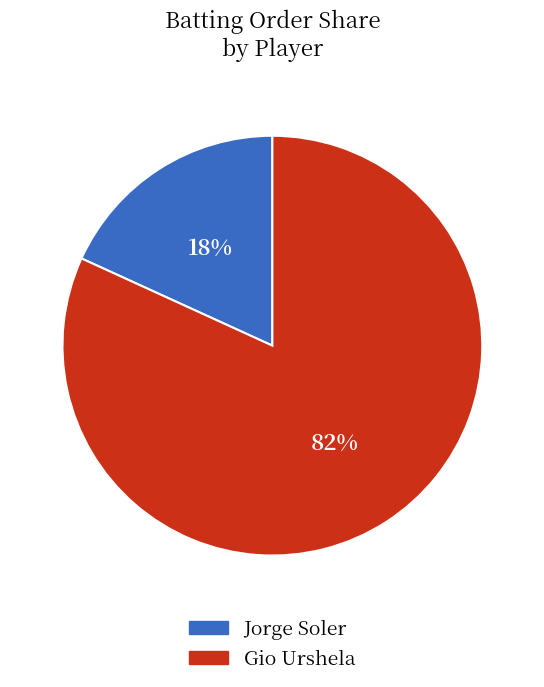

Is there a majority slice in this chart?

Yes